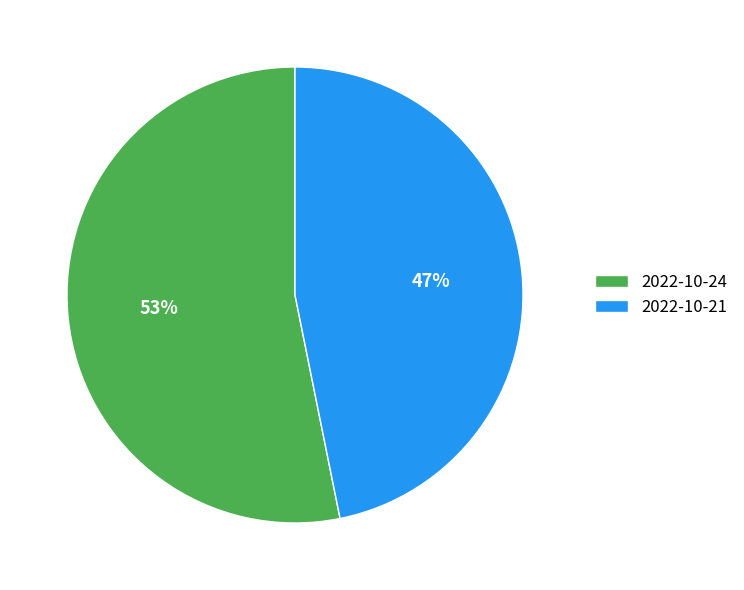

Rank the categories by value from highest to lowest.

2022-10-24, 2022-10-21